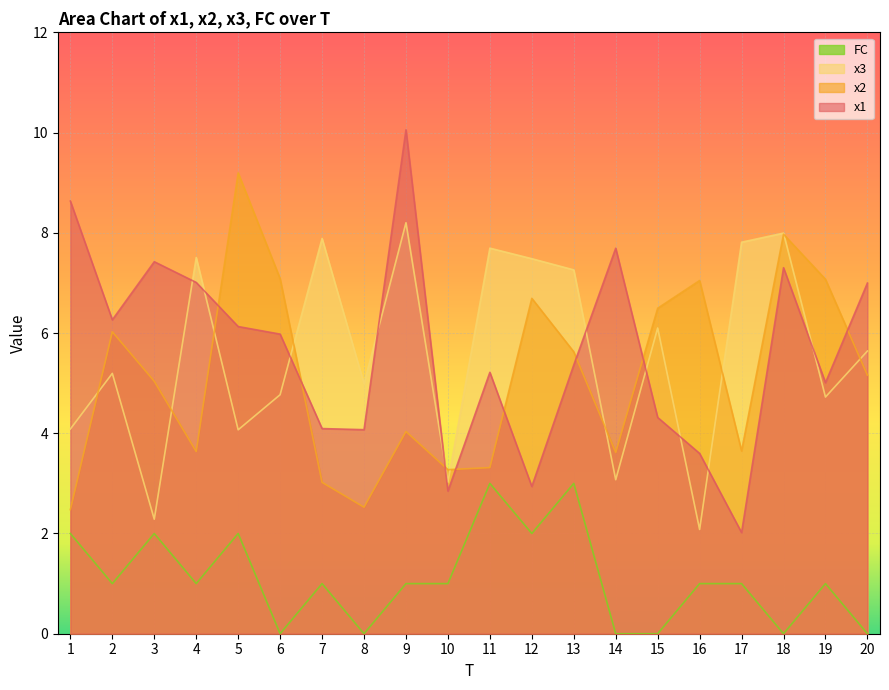

At which category does x3 reach its first local peak?

2